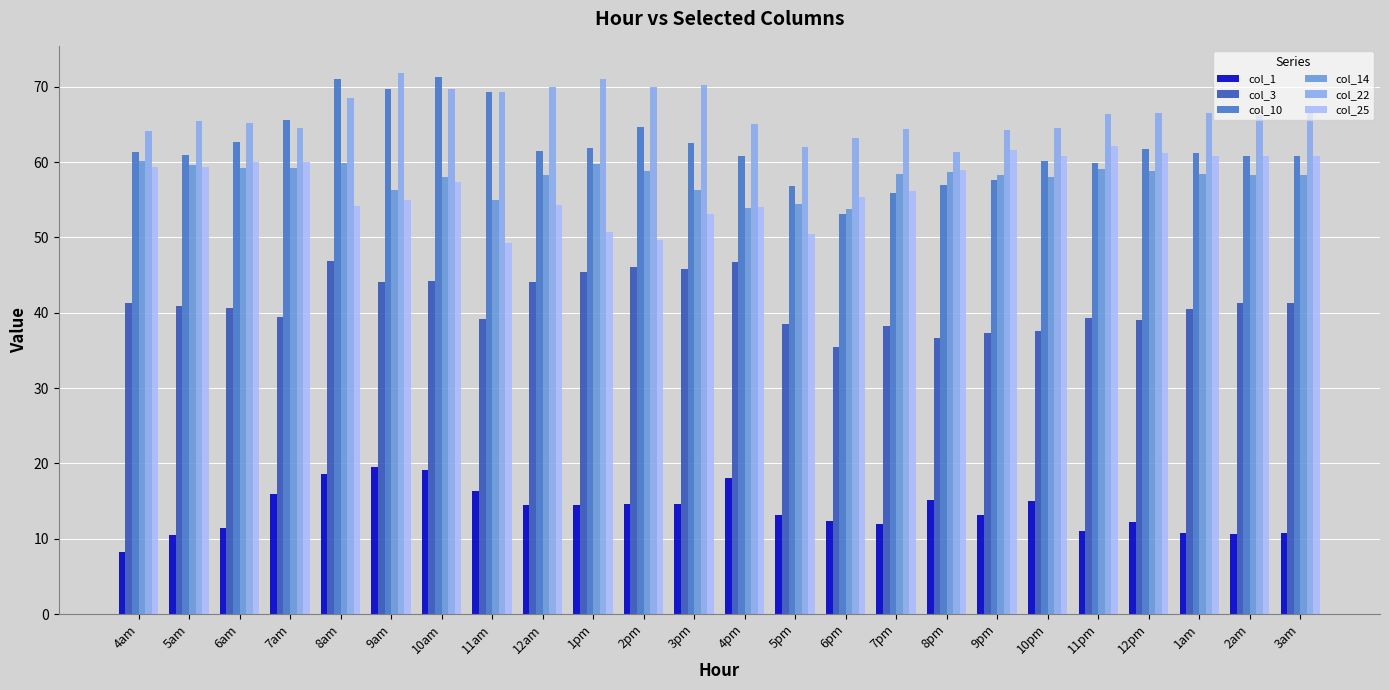

What is the label of the 21st bar from the left?

12pm